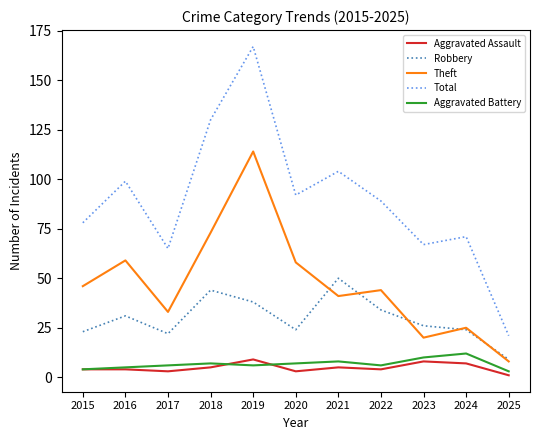

True or false: Robbery and Total intersect in this chart.

False